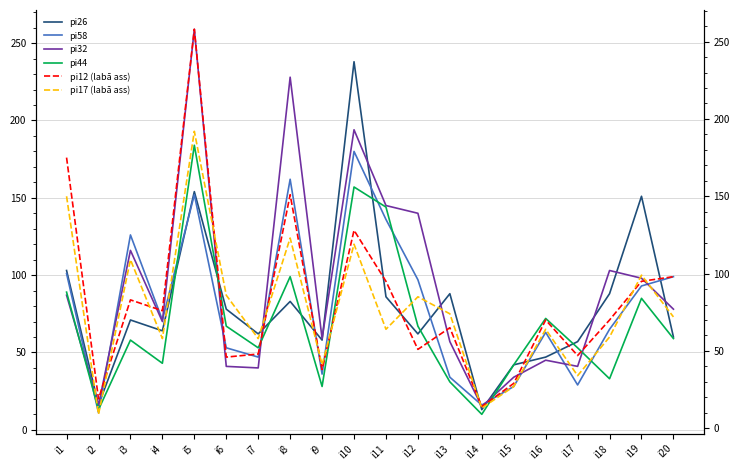

Which series changed the most between i10 and i17?

pi26